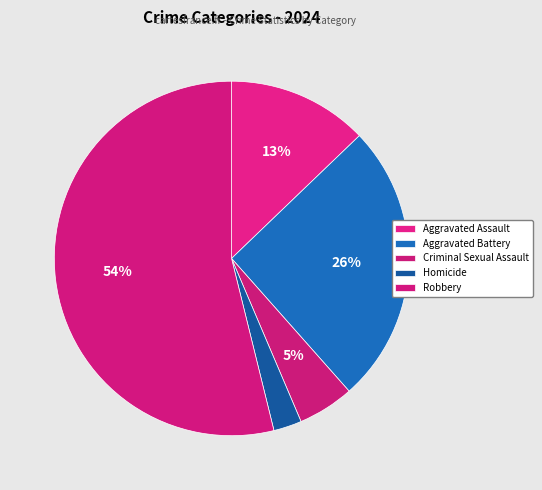

Is Robbery the majority of the pie?

Yes